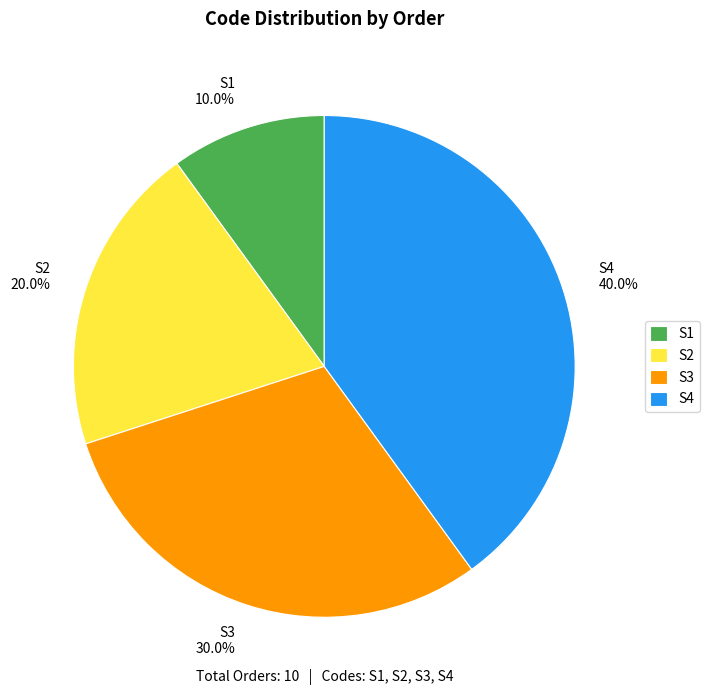

Is the sum of S1 and S3 greater than half?

No